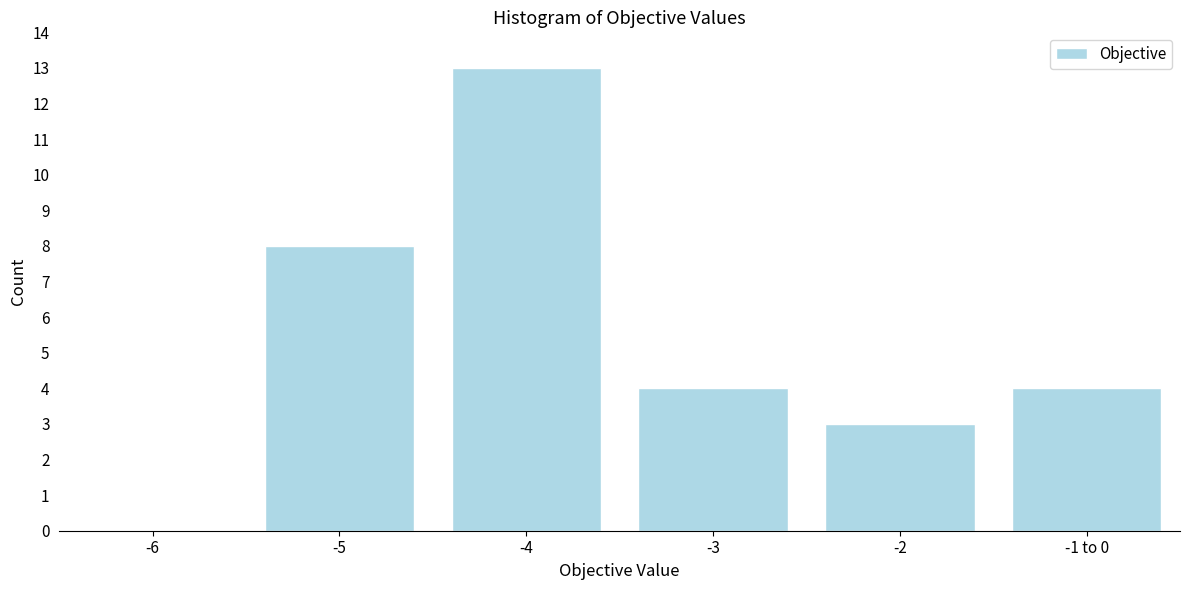

Reading right to left, transcribe all the data shown in this chart.

-1 to 0=4	-2=3	-3=4	-4=13	-5=8	-6=0